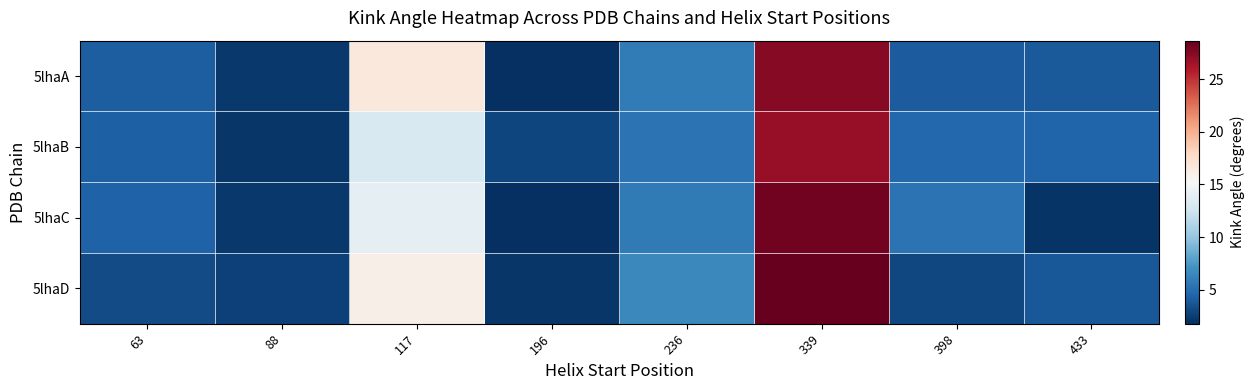

Reading left to right, extract all data points from this chart.

5lhaA: 63=4.1	88=2.3	117=16.6	196=1.8	236=5.8	339=27.5	398=4.1	433=3.9
5lhaB: 63=4.3	88=2.1	117=13.2	196=2.8	236=5.3	339=26.9	398=4.6	433=4.4
5lhaC: 63=4.3	88=2.2	117=14.0	196=1.8	236=5.7	339=28.2	398=5.3	433=2.0
5lhaD: 63=3.2	88=2.7	117=16.0	196=2.2	236=6.6	339=28.7	398=2.9	433=3.8